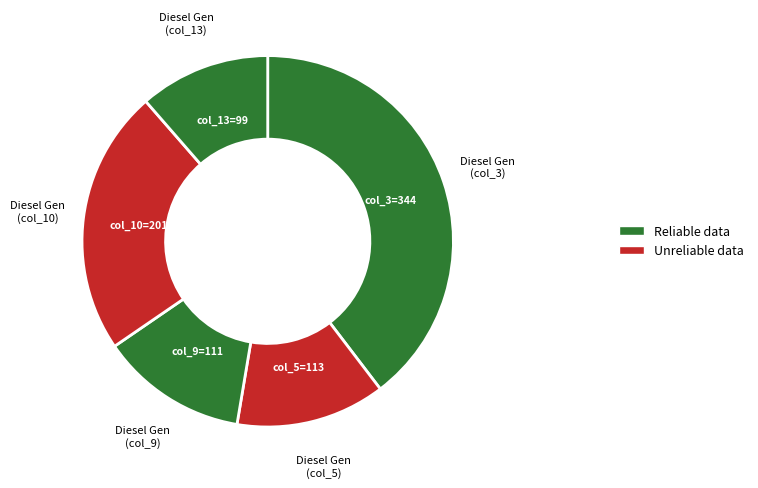

How many slices are in this pie chart?

5